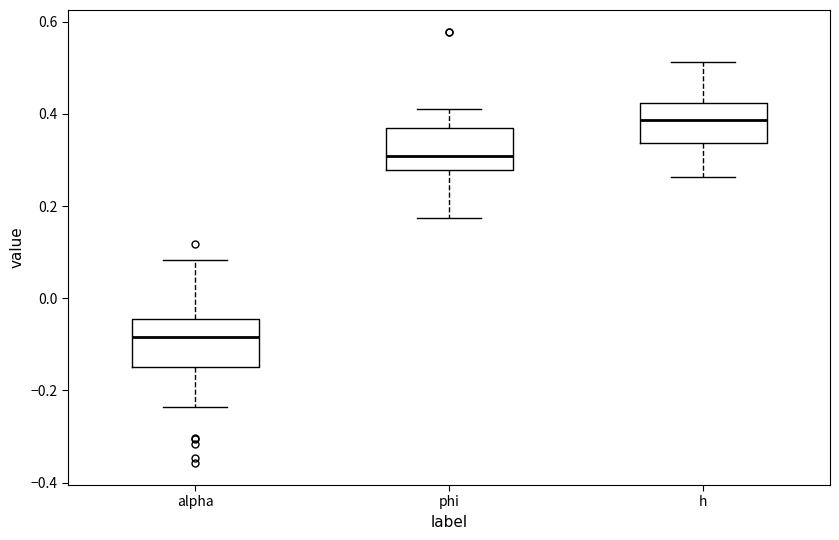

Which box has the highest median line?

h